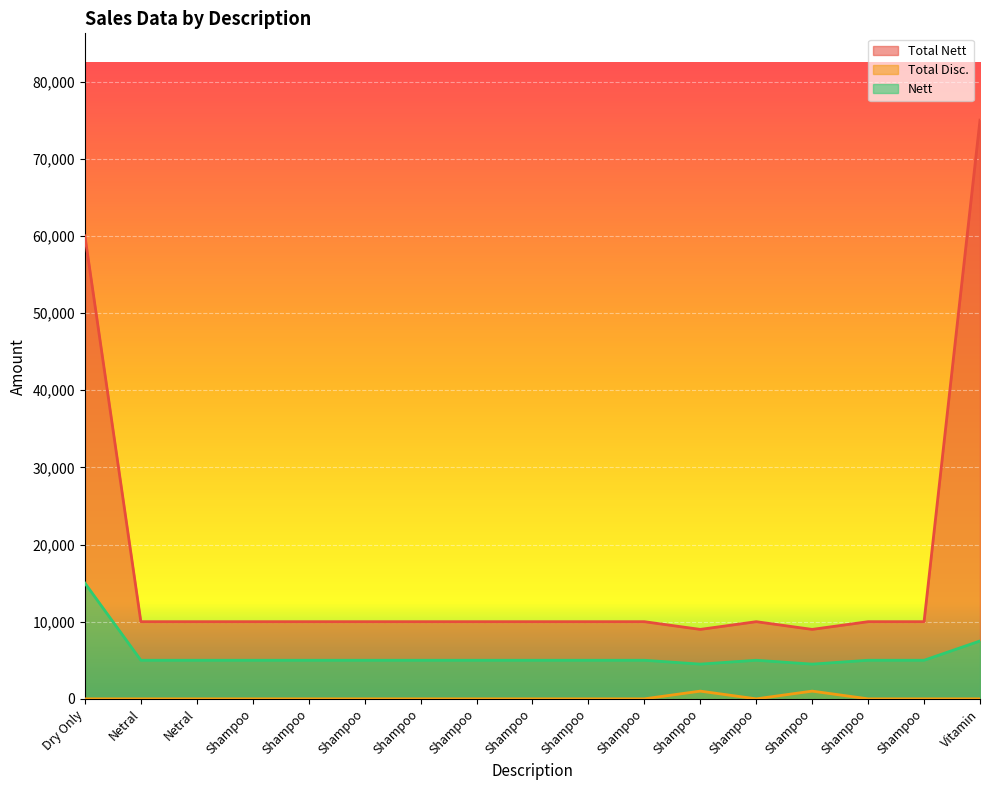

Rank the series by their average value, from highest to lowest.

Total Nett, Nett, Total Disc.